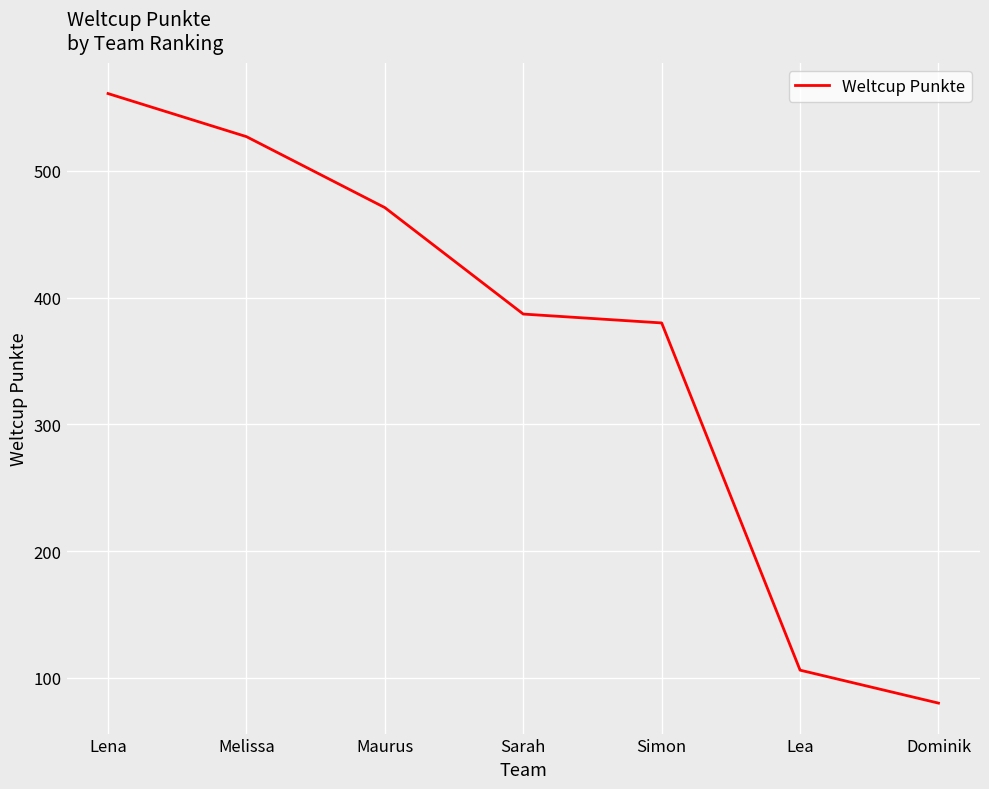

Is it true that the value at Maurus is 471?

True